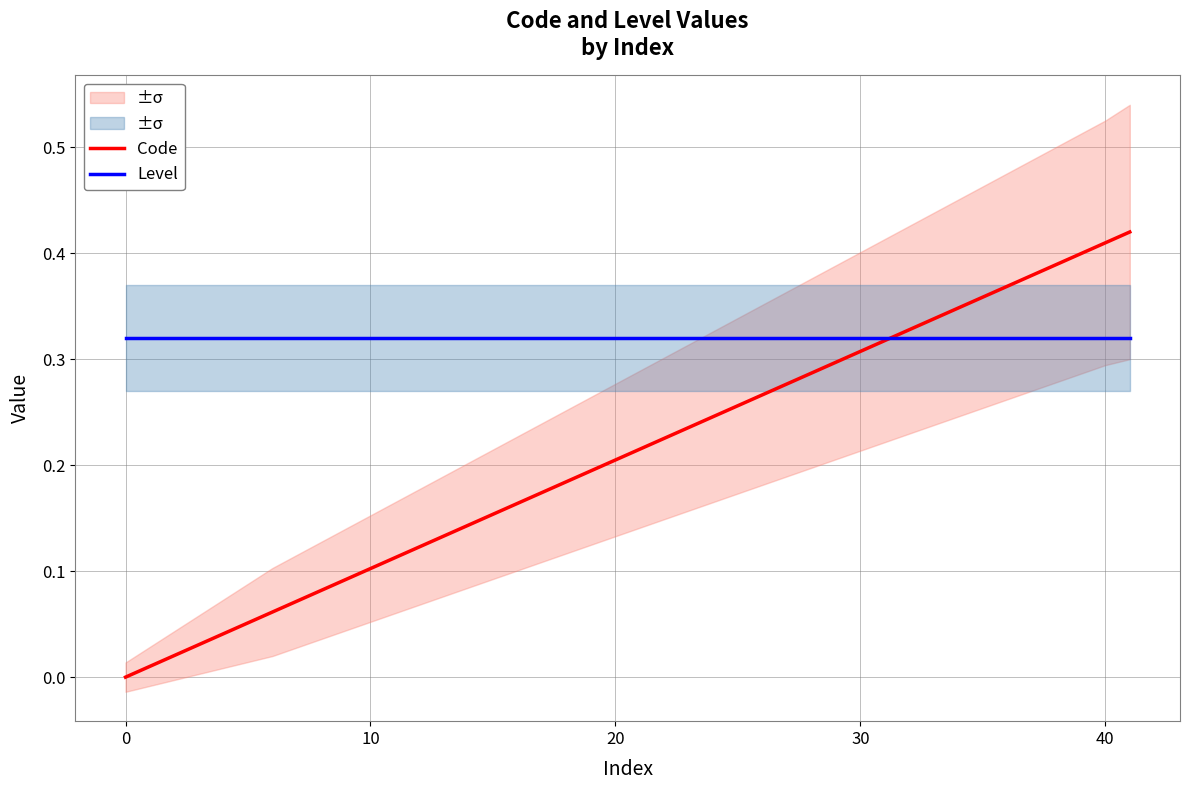

Rank the series by their average value, from lowest to highest.

Code, Level